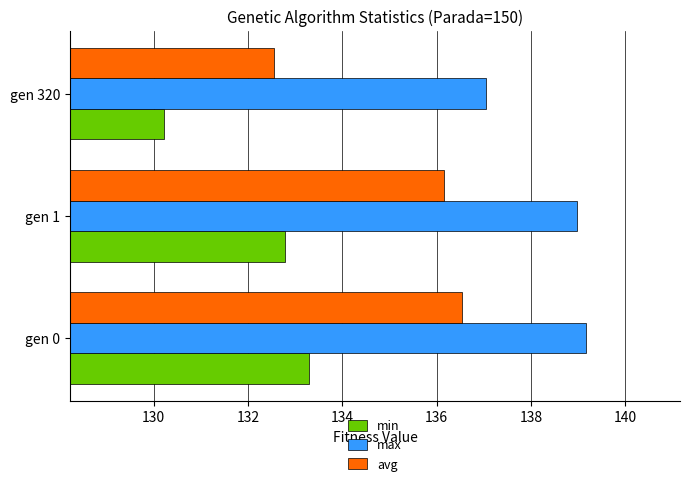

What is the difference between the maximum and minimum values in the max series?

2.1